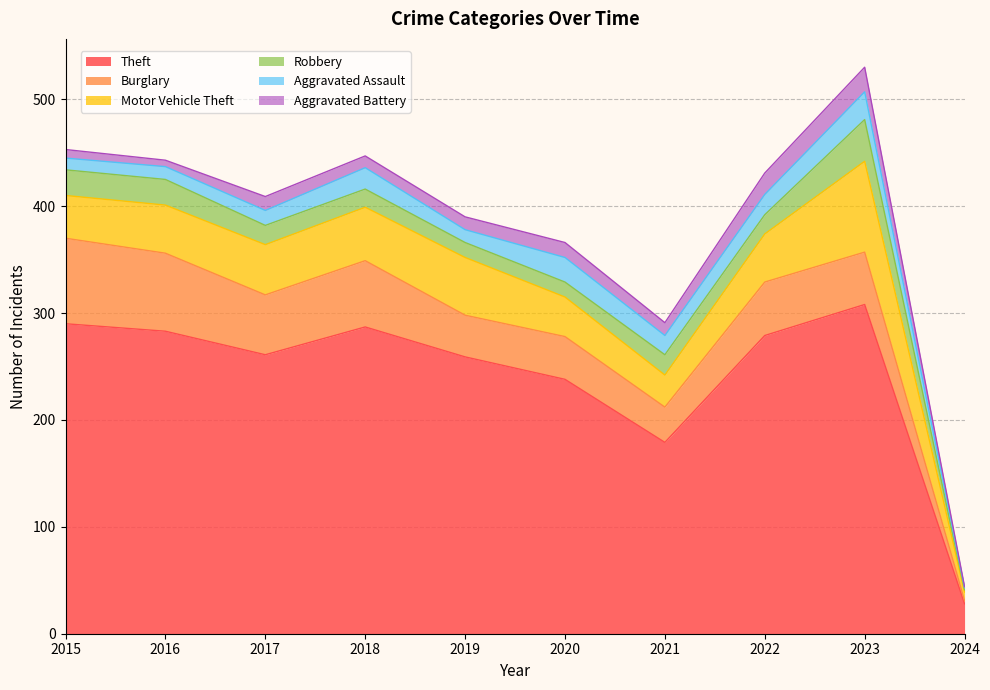

What is the average value of the Theft series?

241